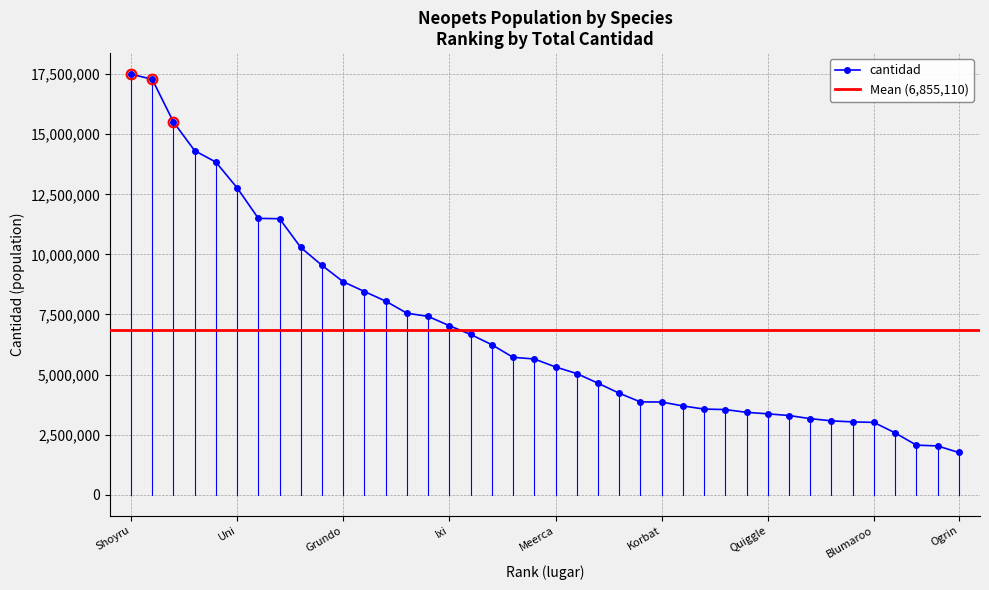

What is the difference between the values at Pteri and Tuskaninny?

1500039